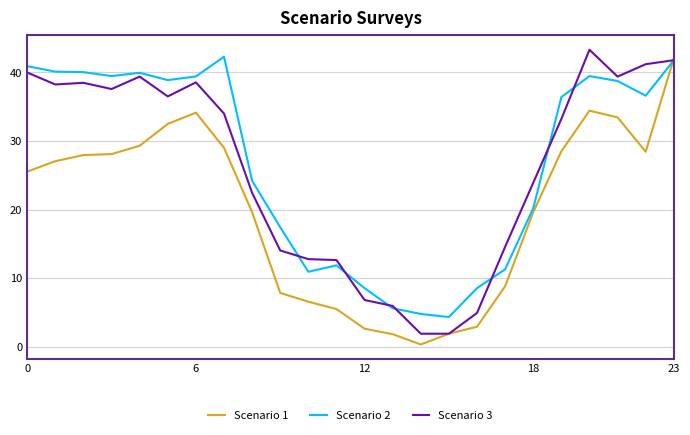

True or false: Scenario 2 has more than 1 points higher than both neighbors.

True